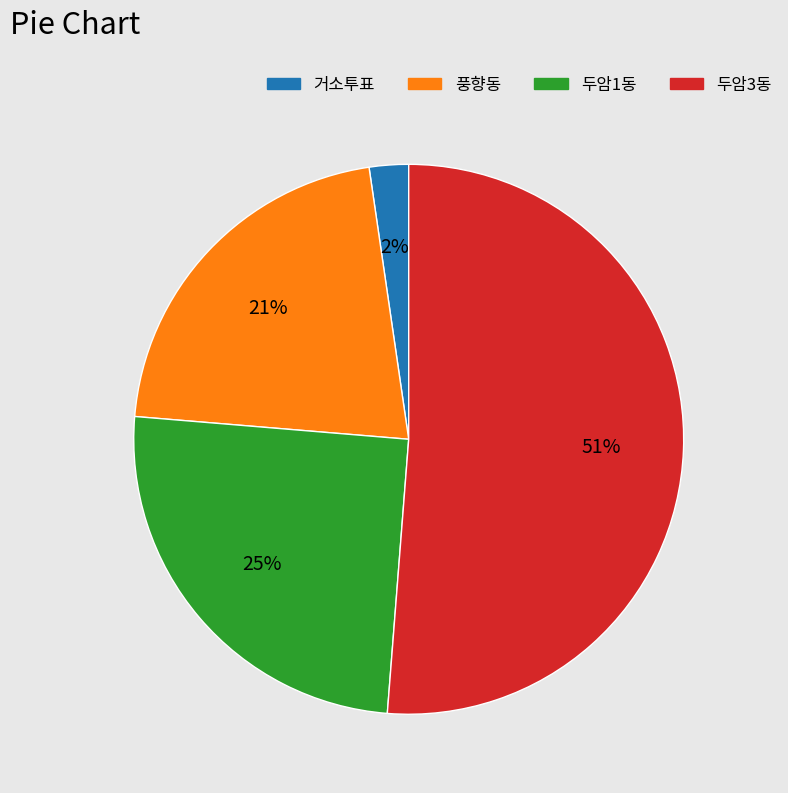

Which has a higher value, 두암1동 or 풍향동?

두암1동